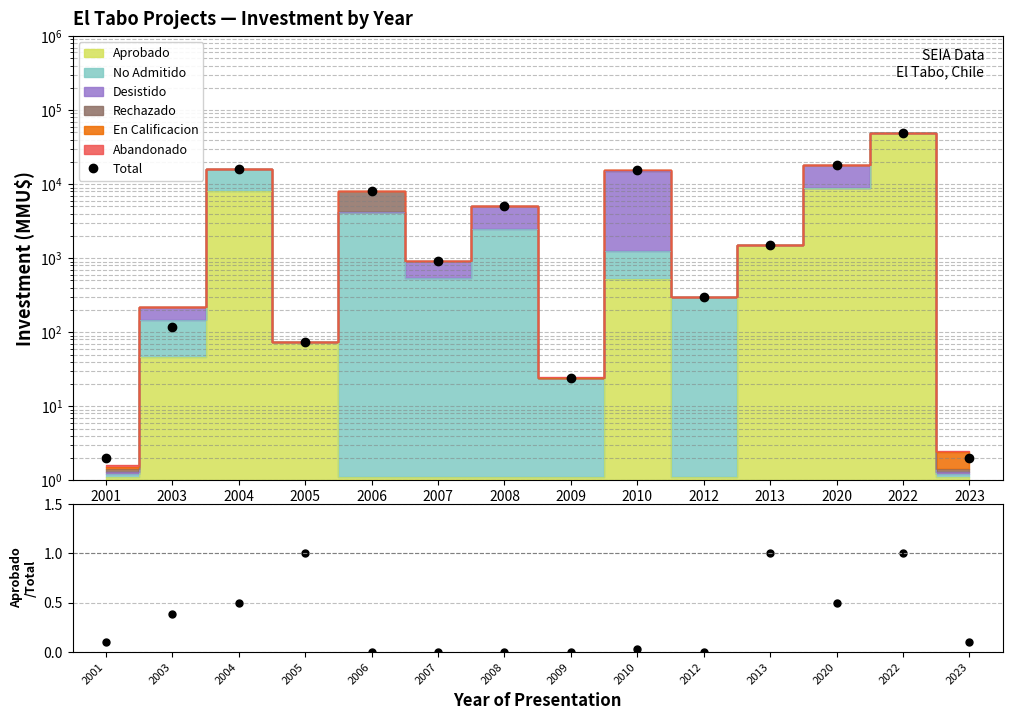

Which category has the lowest value in the Aprobado/Total series?

2006